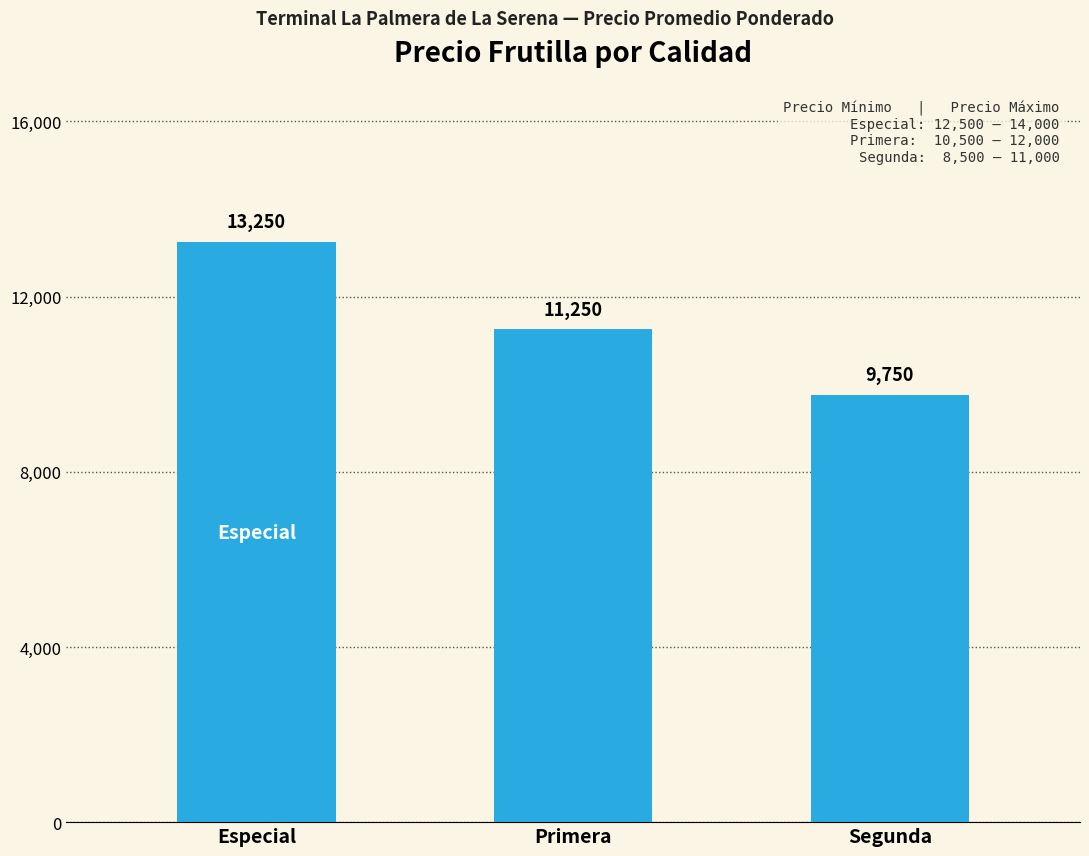

What is the label of the 1st bar from the right?

Segunda